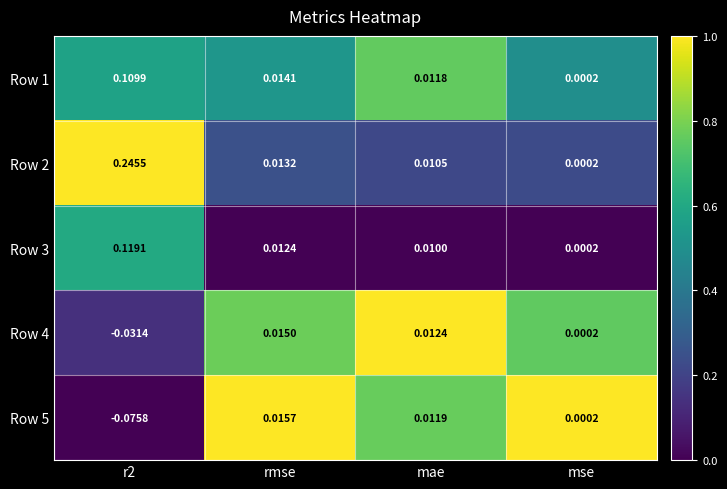

Rank the series by their maximum value, from lowest to highest.

Row 4, Row 5, Row 1, Row 3, Row 2